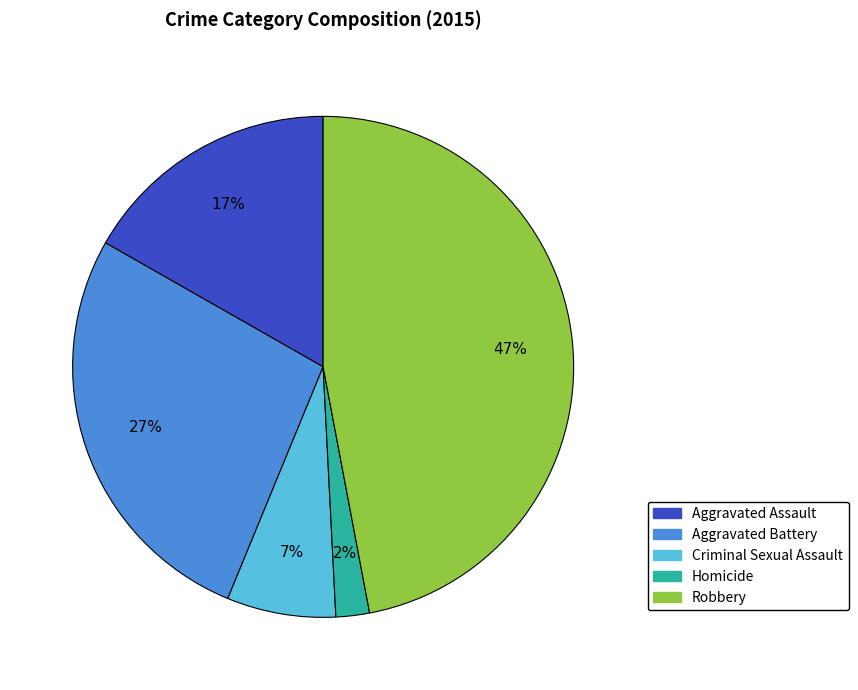

What percentage is the Aggravated Assault slice, to the nearest percent?

17%